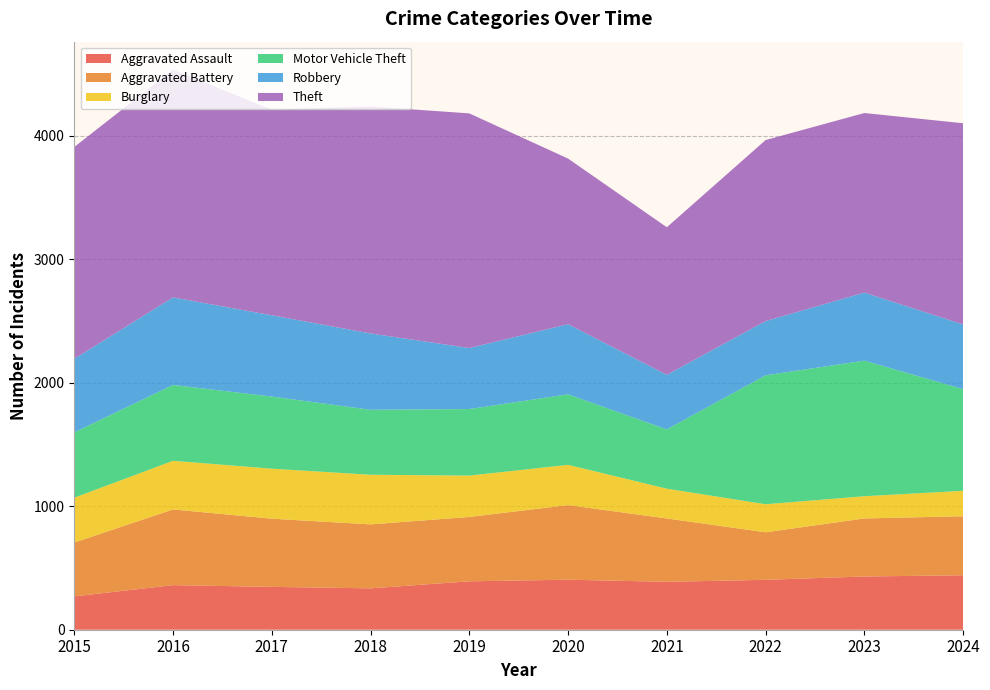

Reading left to right, what are all the values shown in this chart?

Aggravated Assault: 2015=270	2016=361	2017=347	2018=335	2019=392	2020=405	2021=388	2022=404	2023=431	2024=441
Aggravated Battery: 2015=436	2016=613	2017=552	2018=518	2019=521	2020=604	2021=513	2022=385	2023=470	2024=478
Burglary: 2015=363	2016=394	2017=405	2018=402	2019=335	2020=326	2021=241	2022=227	2023=180	2024=206
Motor Vehicle Theft: 2015=529	2016=614	2017=584	2018=526	2019=539	2020=571	2021=480	2022=1044	2023=1098	2024=823
Robbery: 2015=596	2016=709	2017=658	2018=618	2019=494	2020=568	2021=442	2022=439	2023=551	2024=524
Theft: 2015=1715	2016=1844	2017=1665	2018=1838	2019=1900	2020=1341	2021=1195	2022=1466	2023=1454	2024=1629